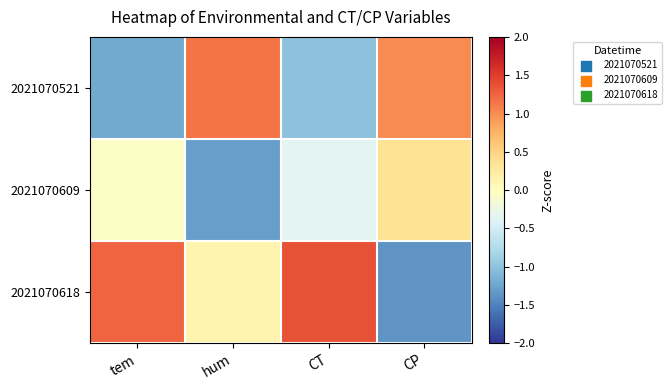

Reading left to right, list all the values displayed in this chart.

2021070521: tem=-1.2	hum=1.2	CT=-1.0	CP=1.0
2021070609: tem=-0.0	hum=-1.3	CT=-0.4	CP=0.3
2021070618: tem=1.2	hum=0.1	CT=1.4	CP=-1.4